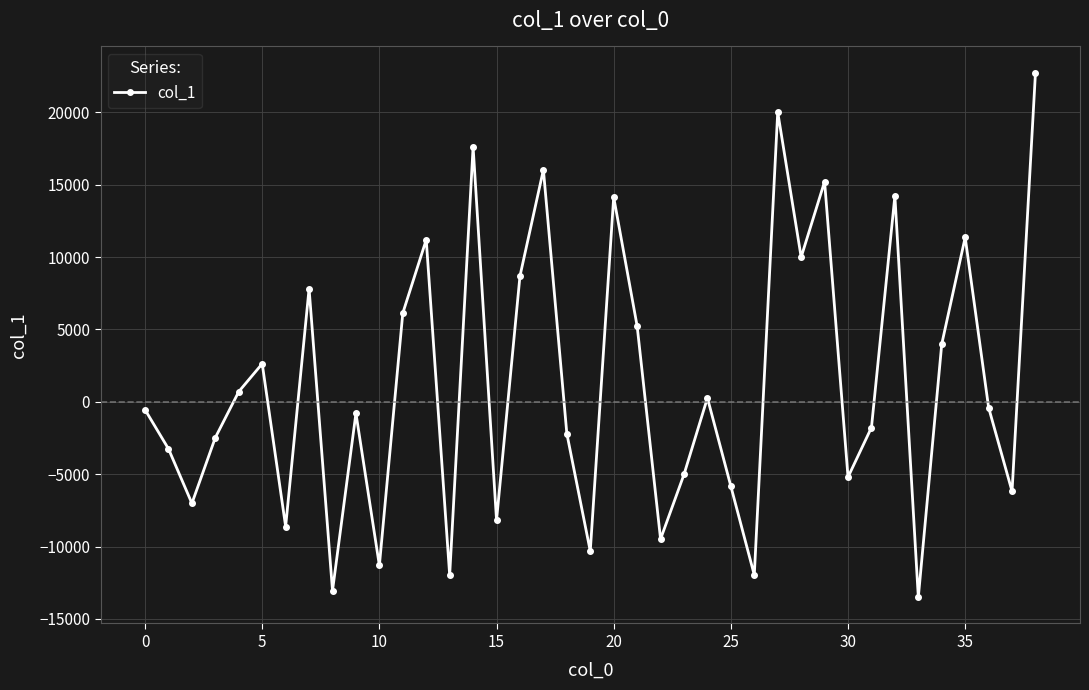

What is the difference between the maximum and minimum values?

36247.8